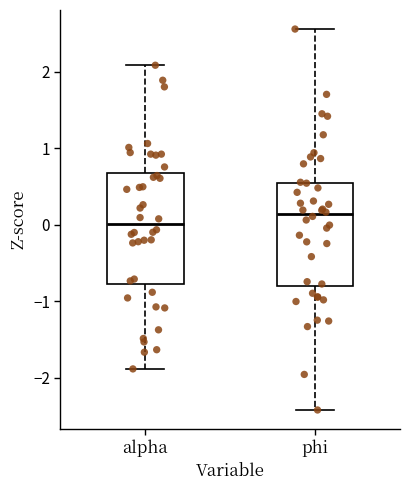

Reading left to right, read every box against the y-axis: the position of its median line, the range the box covers, and the ends of its whiskers. The values are not printed on the chart, so give them approximately, as read against the axis.

alpha: median 0.0, box -0.8 to 0.7, whiskers -1.9 to 2.1
phi: median 0.1, box -0.8 to 0.5, whiskers -2.4 to 2.6